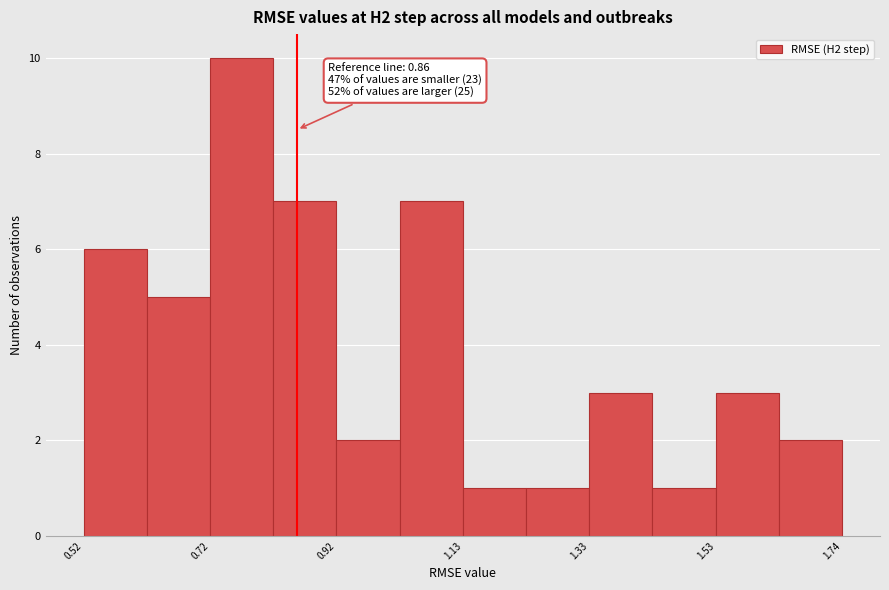

Around what value on the x-axis is the tallest bar? Give the approximate position of its centre, as read against the axis.

0.75